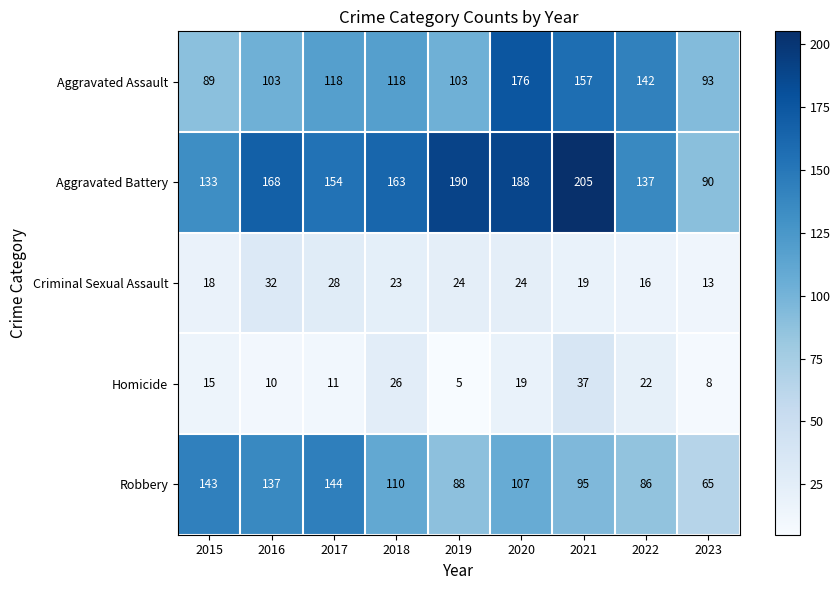

Between 2015 and 2017, which series saw the biggest shift?

Aggravated Assault